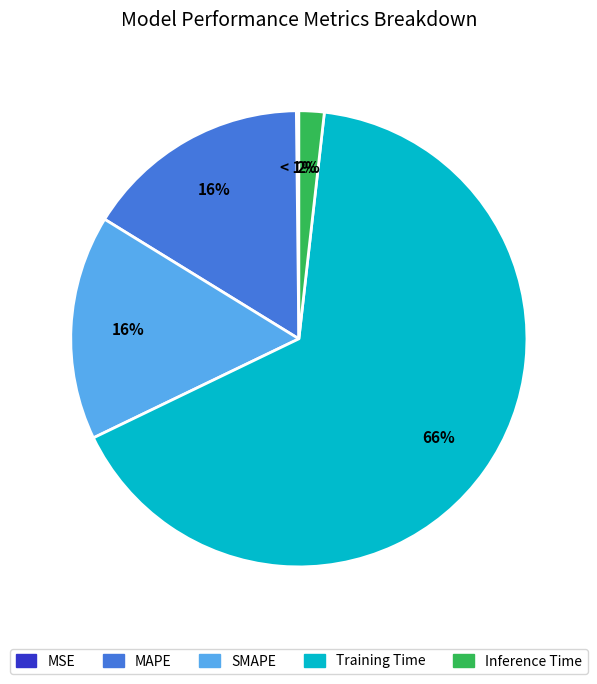

Combined, do Inference Time and Training Time account for over 50%?

Yes